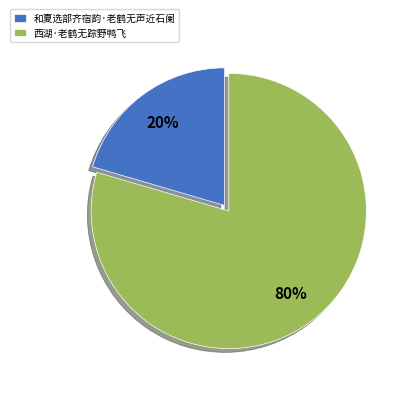

To the nearest percent, what is the combined percentage of 西湖·老鹤无踪野鸭飞 and 和夏选部齐宿韵·老鹤无声近石阑?

100%